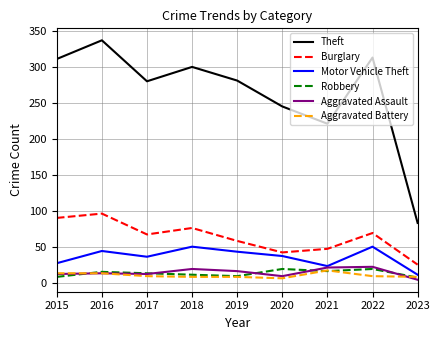

What is the approximate value of Aggravated Assault at 2022?

22